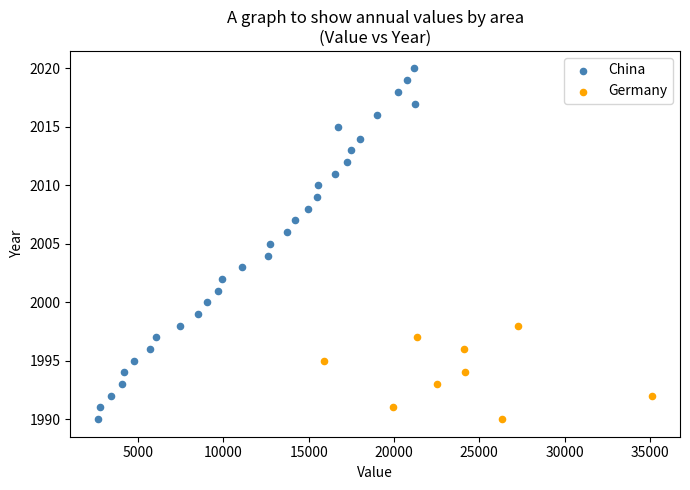

Which series has the largest Y range (max minus min)?

China